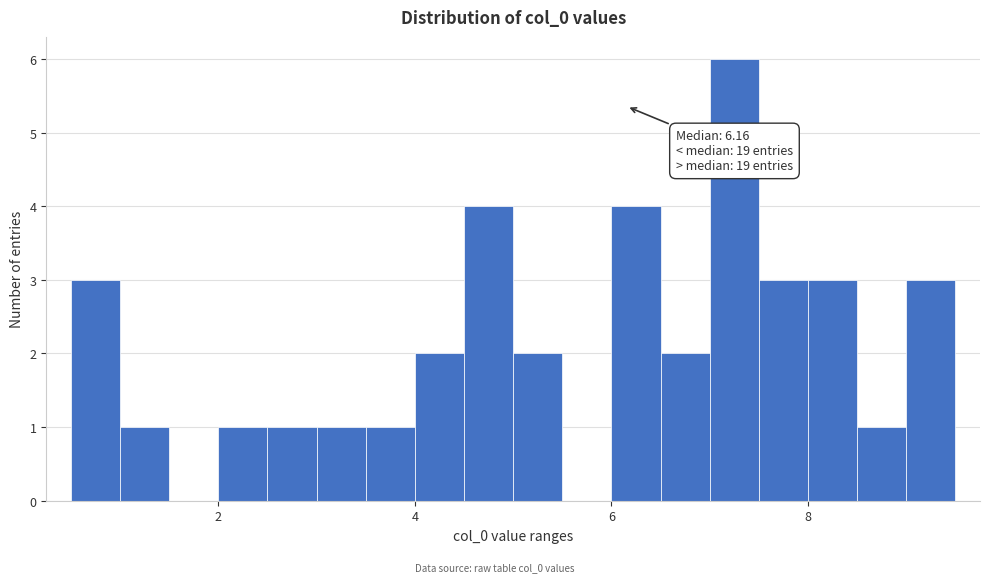

Around what value on the x-axis is the tallest bar? Give the approximate position of its centre, as read against the axis.

7.2